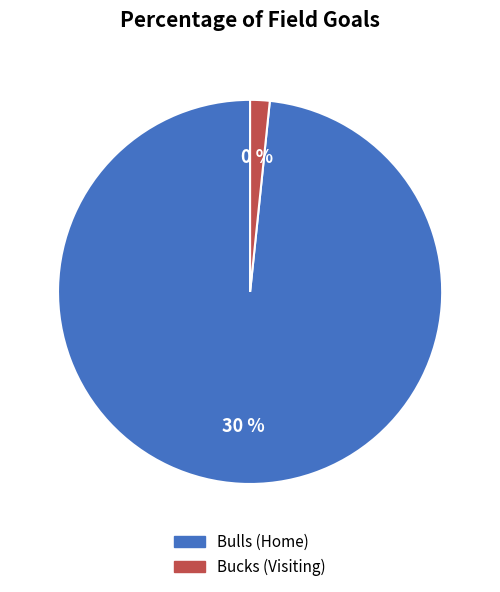

Is there any slice that represents more than half of the pie?

Yes